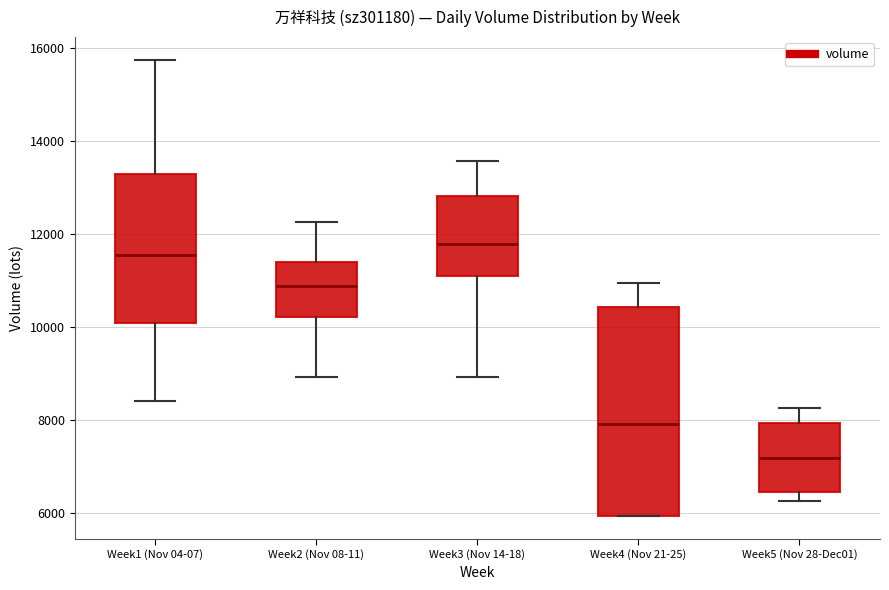

Comparing the boxes themselves (not the whiskers), which one is the tallest?

Week4 (Nov 21-25)